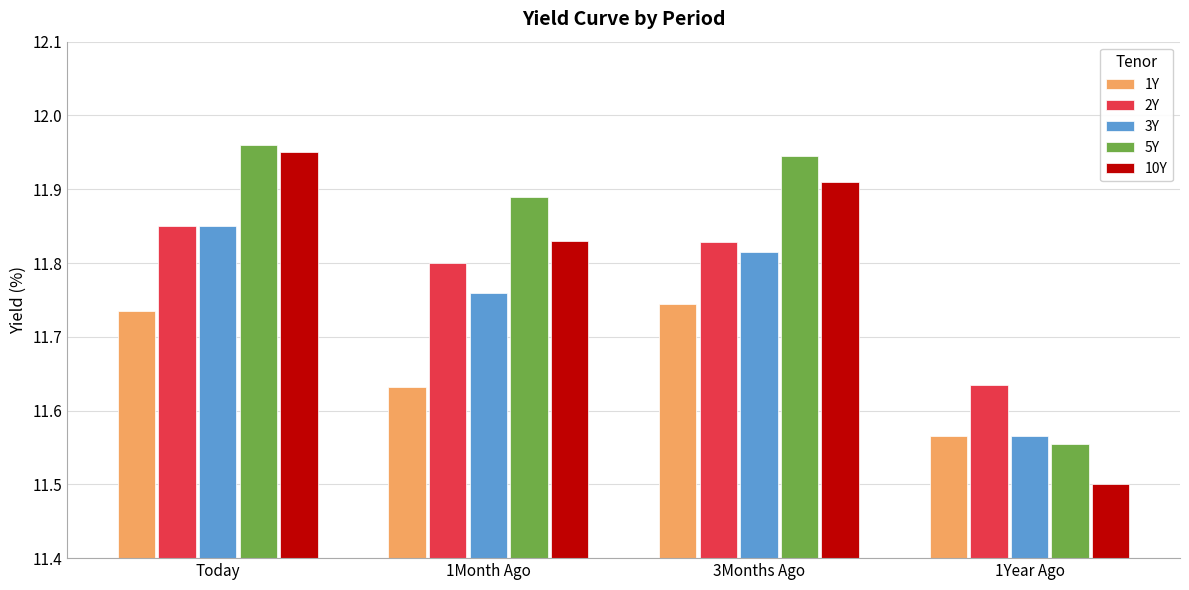

What is the difference between the maximum and minimum values in the 5Y series?

0.4